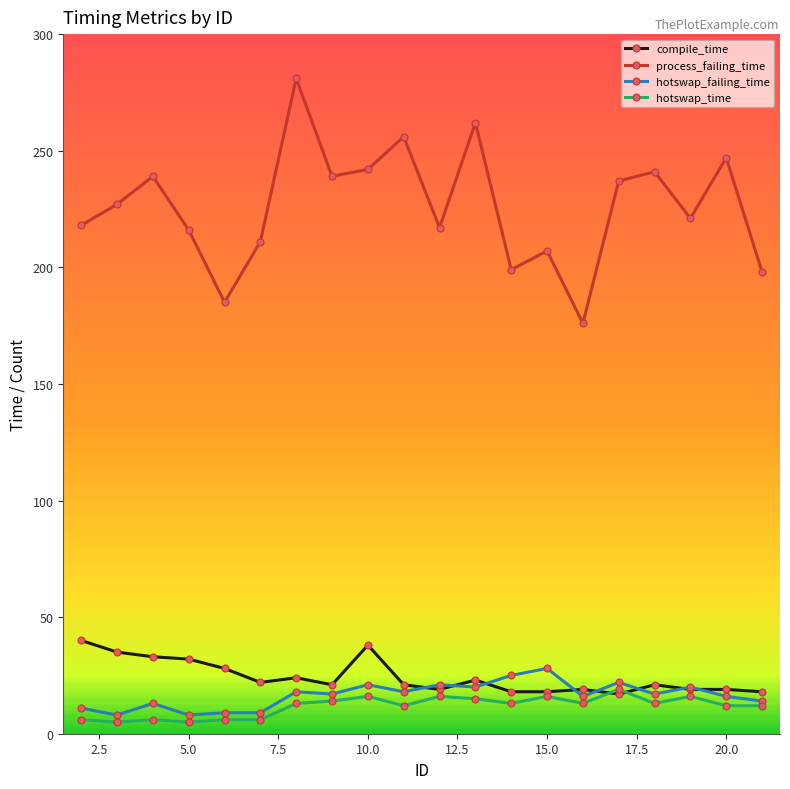

What is the minimum value for hotswap_failing_time?

8